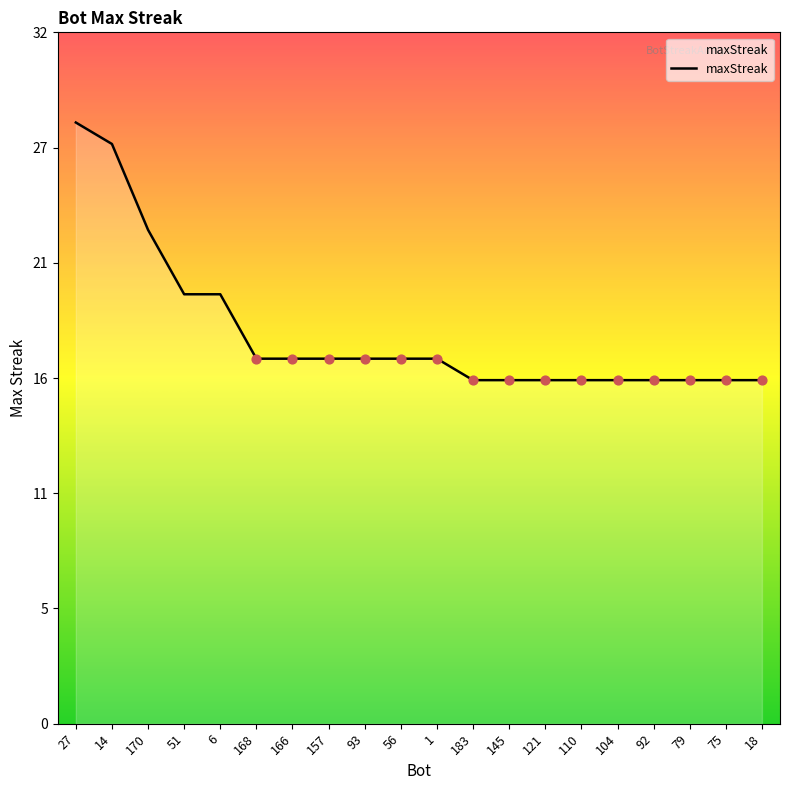

Is this an area chart (filled region under the line)?

Yes